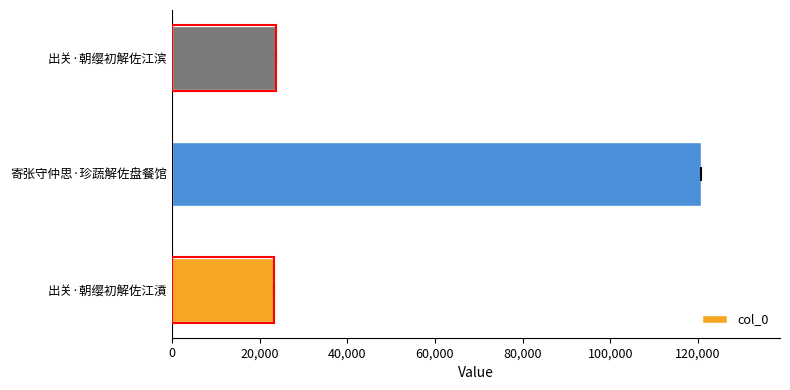

What is the greatest value displayed?

120610